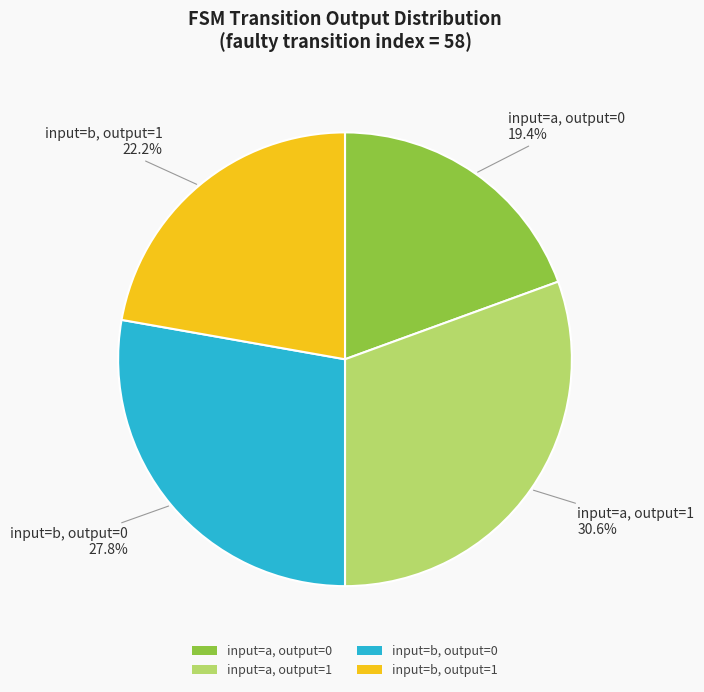

Rank the categories by value from highest to lowest.

input=a, output=1, input=b, output=0, input=b, output=1, input=a, output=0